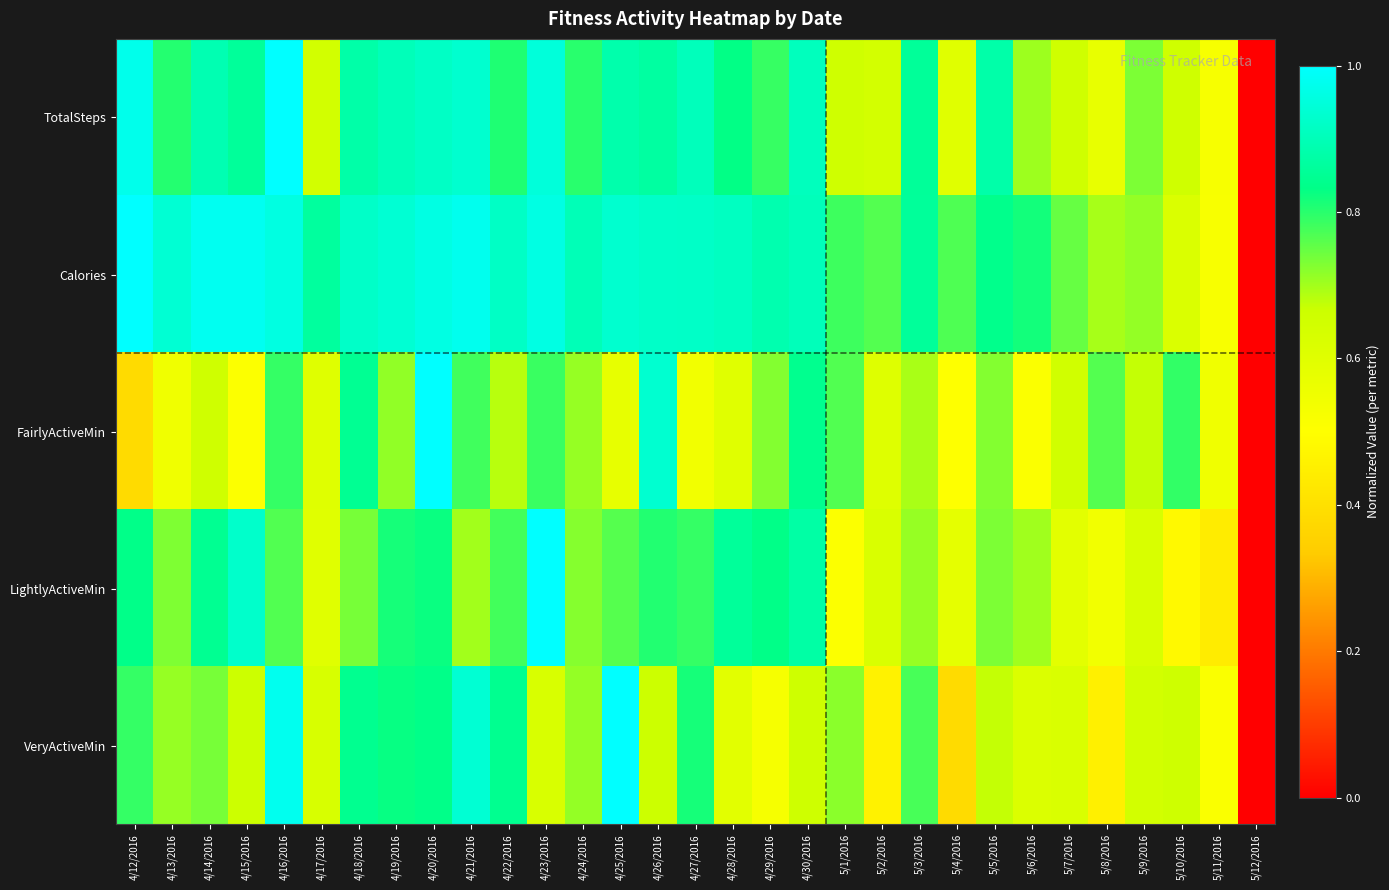

At how many categories does at least one series exceed 0?

30